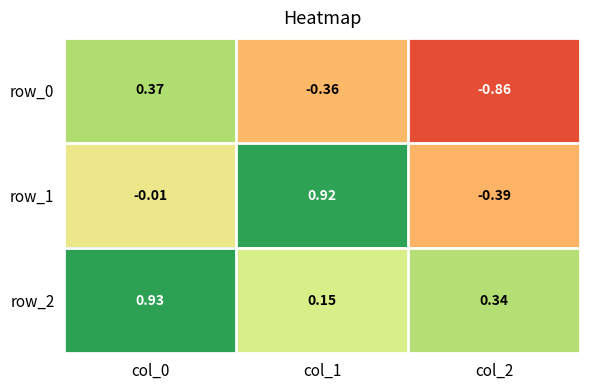

Is the value of row_1 at col_1 greater than the value of row_2 at col_2?

Yes